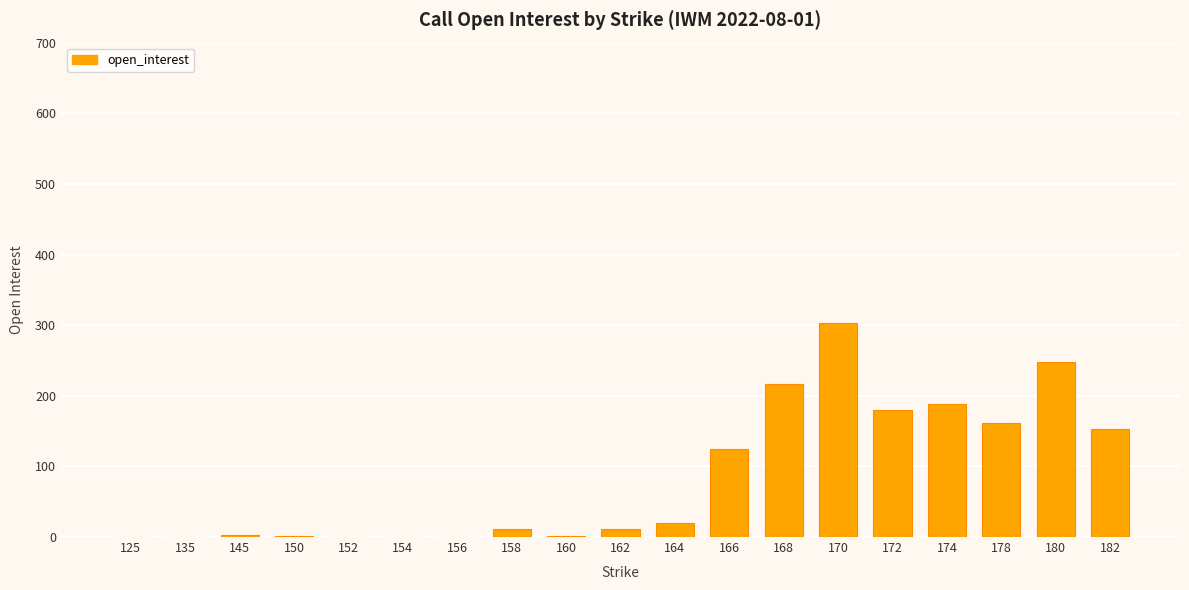

What is the difference between the values at 182 and 174?

35